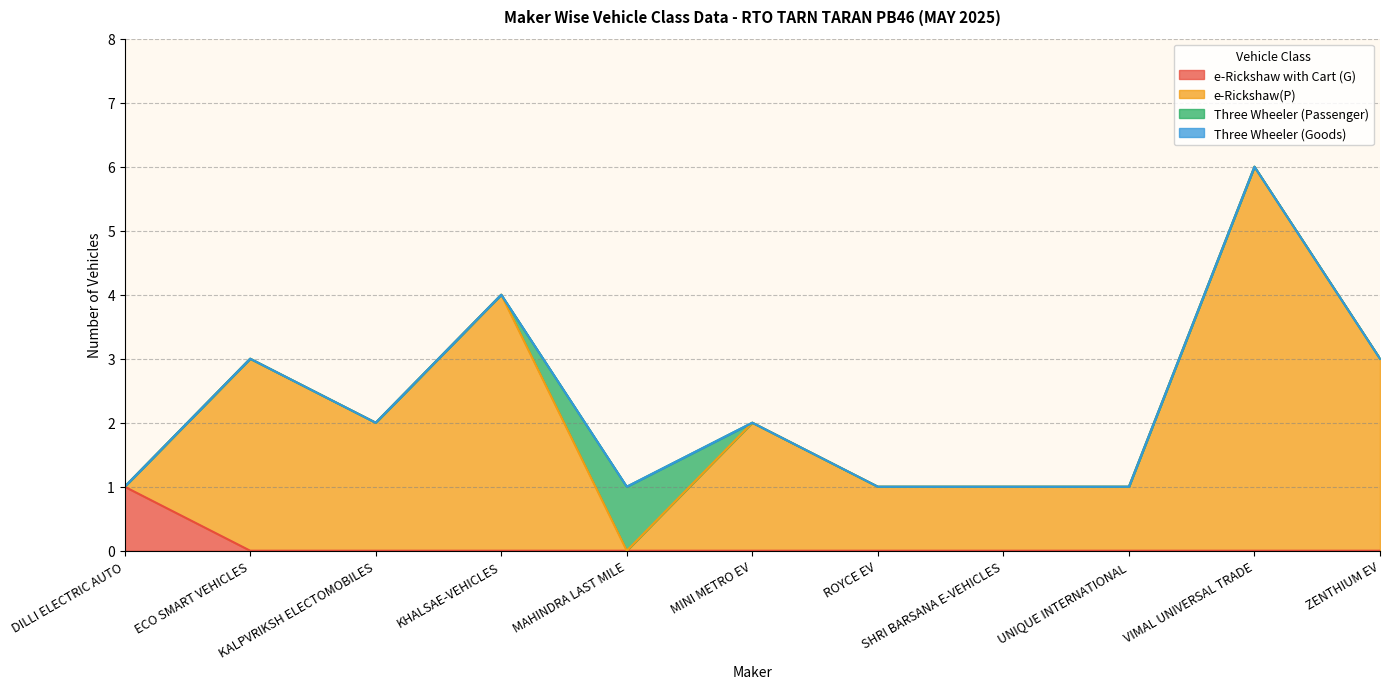

What is the difference between the e-Rickshaw(P) values at MINI METRO EV and ECO SMART VEHICLES?

1